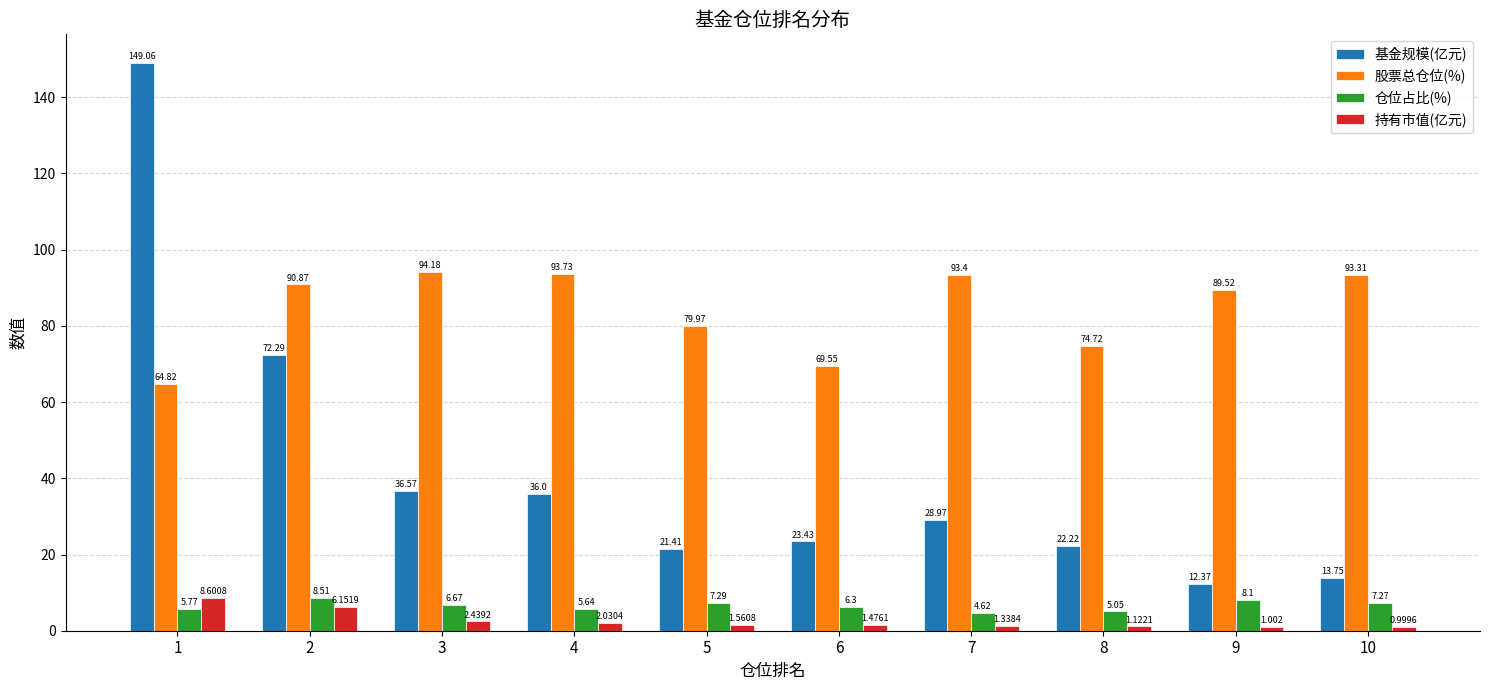

What is the difference between the maximum and minimum values in the 基金规模(亿元) series?

136.7